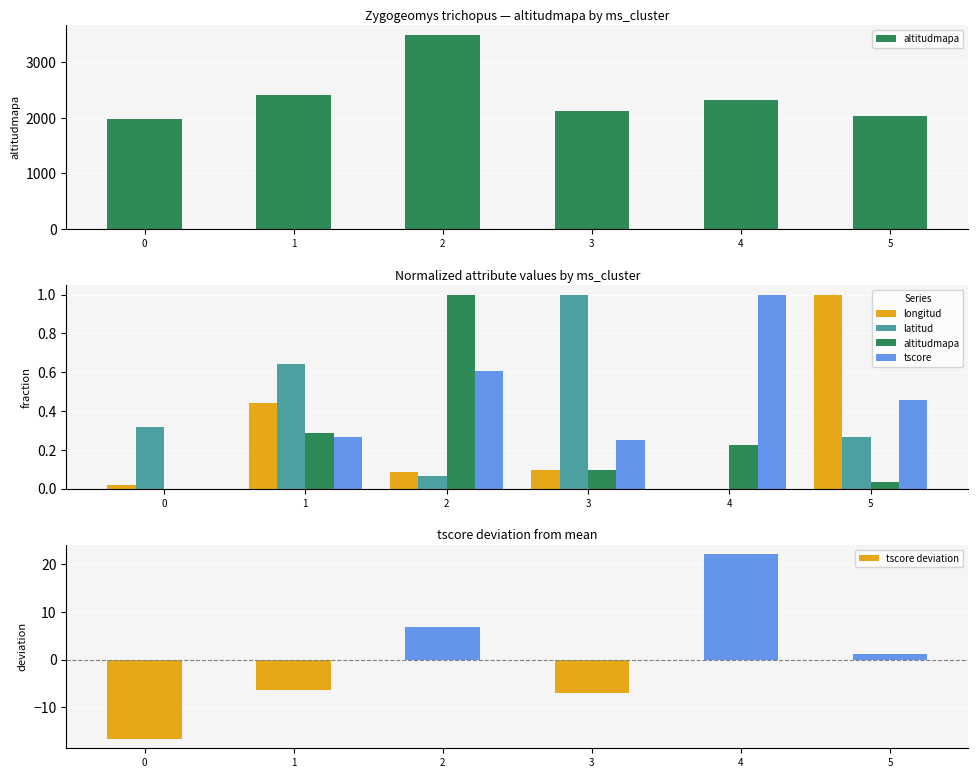

Rank the series by their maximum value, from highest to lowest.

altitudmapa, tscore, longitud, latitud